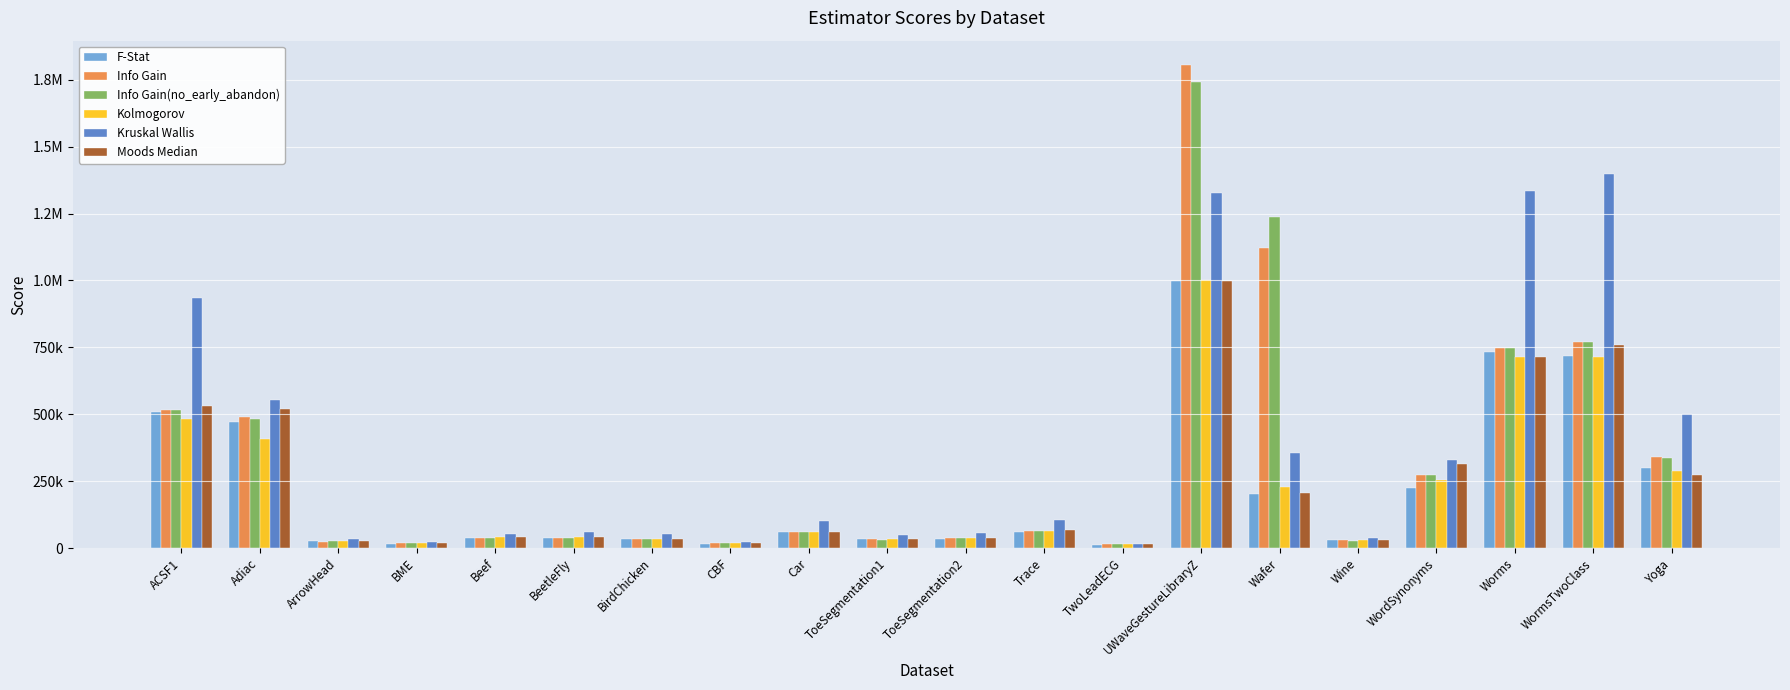

Which series has the widest spread of values?

Info Gain